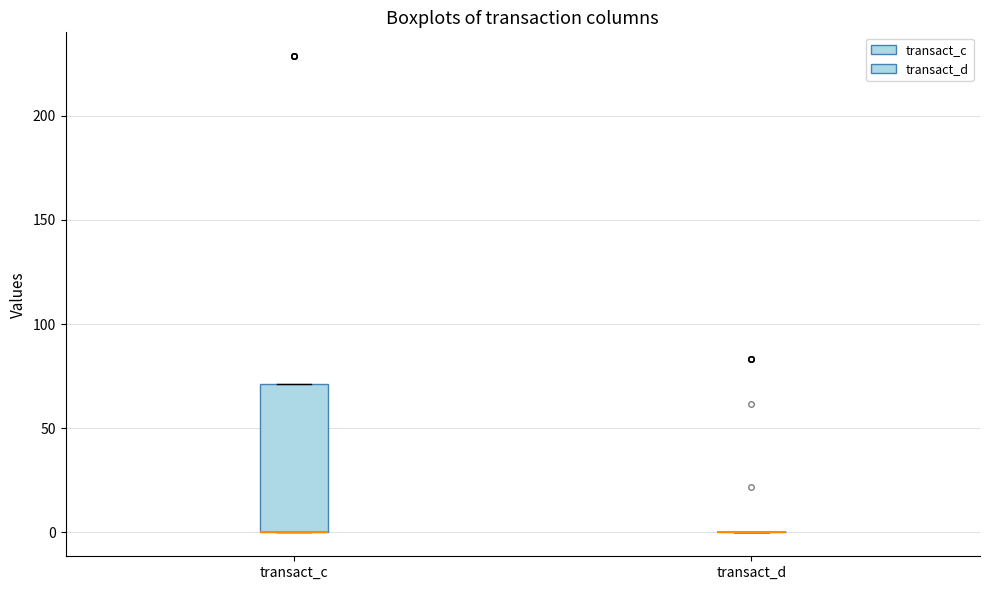

Comparing the boxes themselves (not the whiskers), which one is the tallest?

transact_c